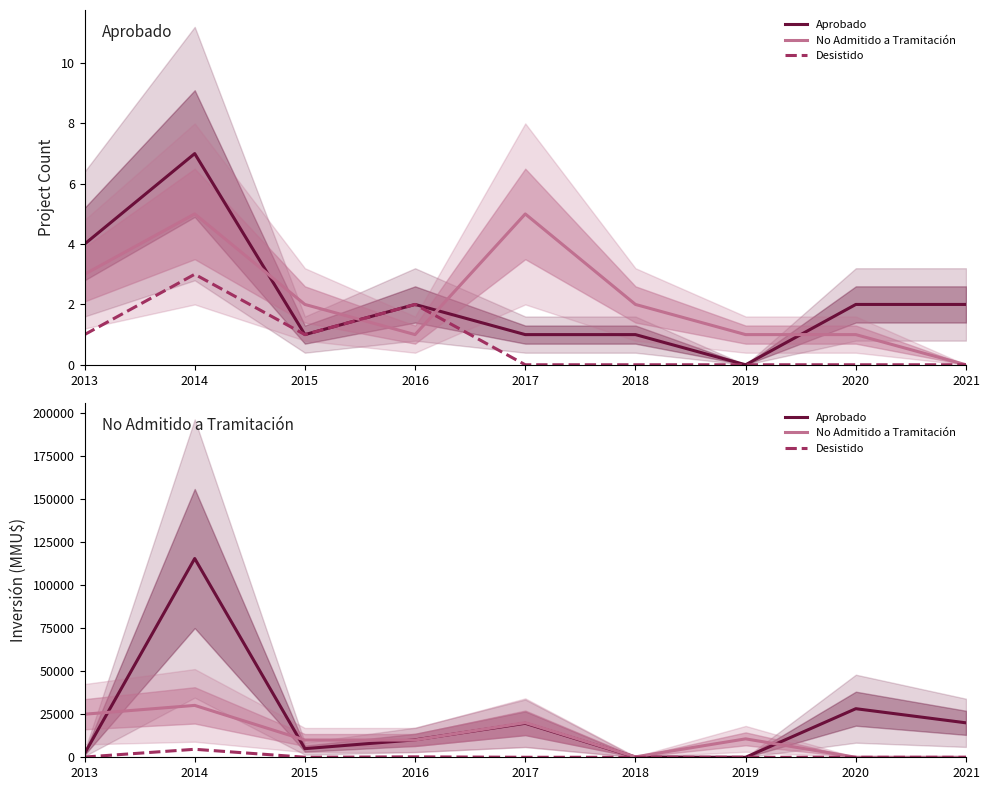

What are all the series names shown in the legend?

Aprobado, No Admitido a Tramitación, Desistido